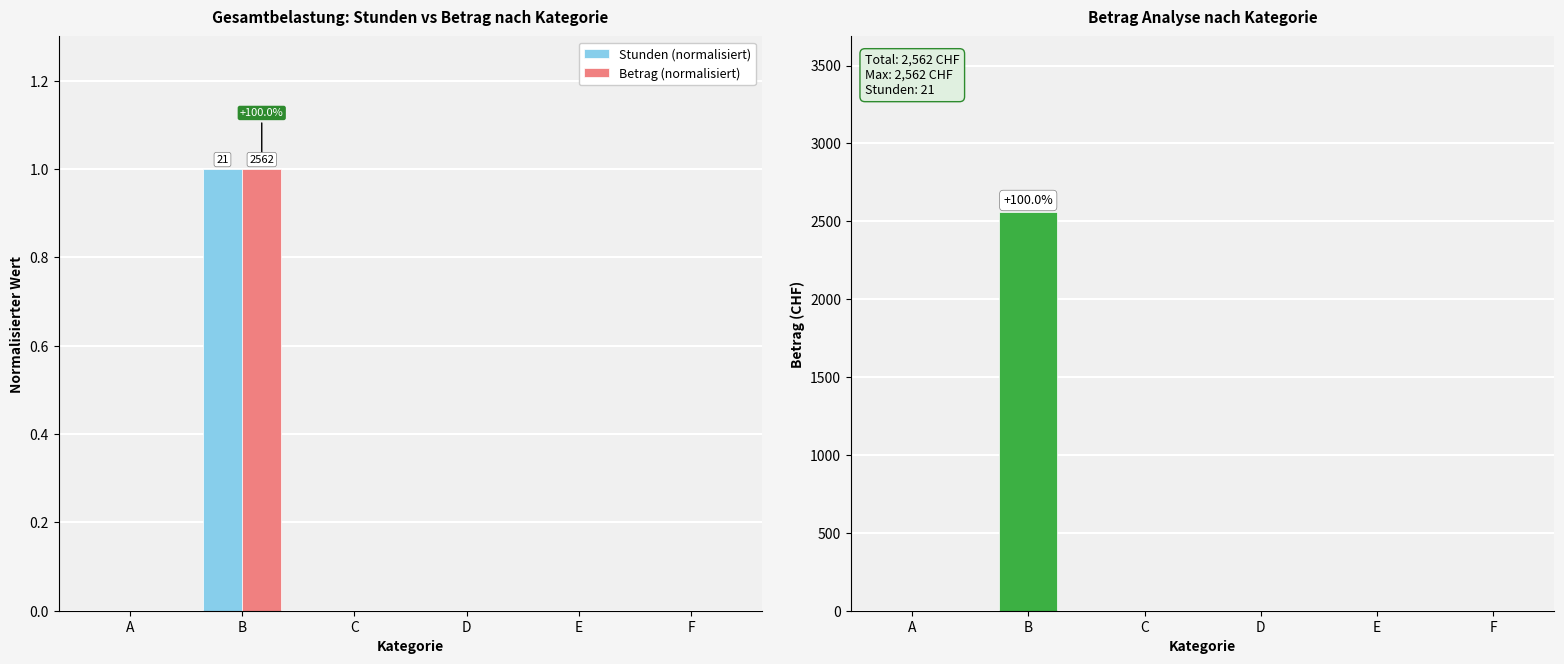

Reading left to right, list all the values displayed in this chart.

Stunden (normalisiert): A=0	B=1	C=0	D=0	E=0	F=0
Betrag (normalisiert): A=0	B=1	C=0	D=0	E=0	F=0
Betrag (CHF): A=0	B=2562	C=0	D=0	E=0	F=0